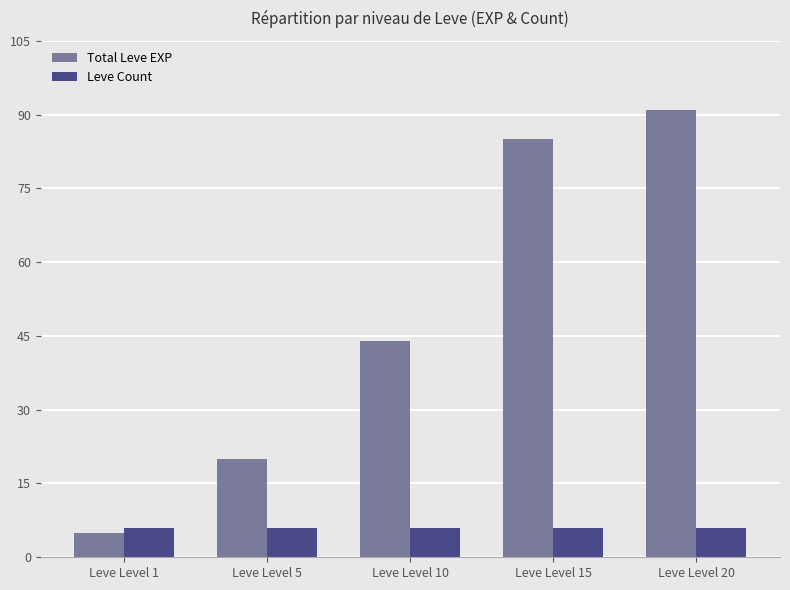

Rank the series by their average value, from lowest to highest.

Leve Count, Total Leve EXP